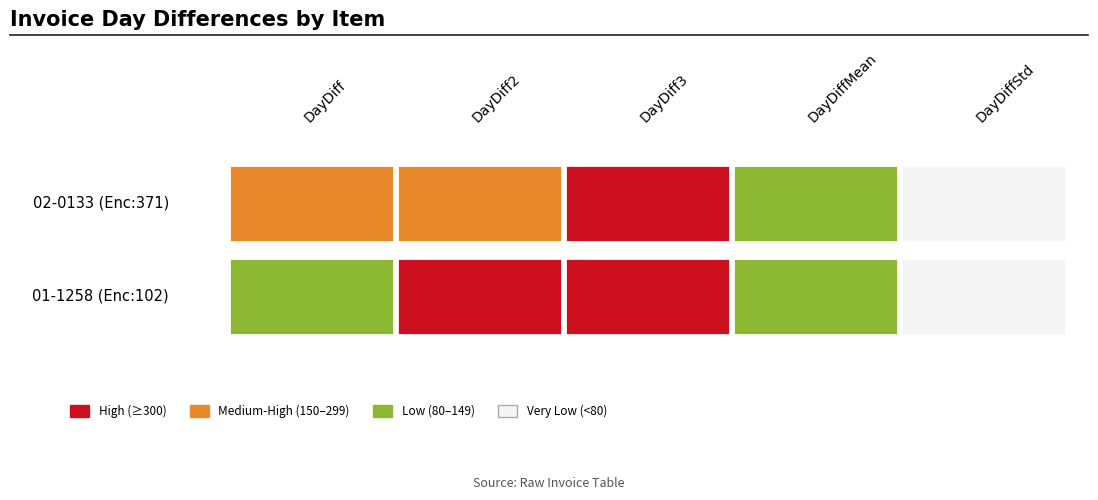

Rank the series at 3 from lowest to highest value.

02-0133, 01-1258